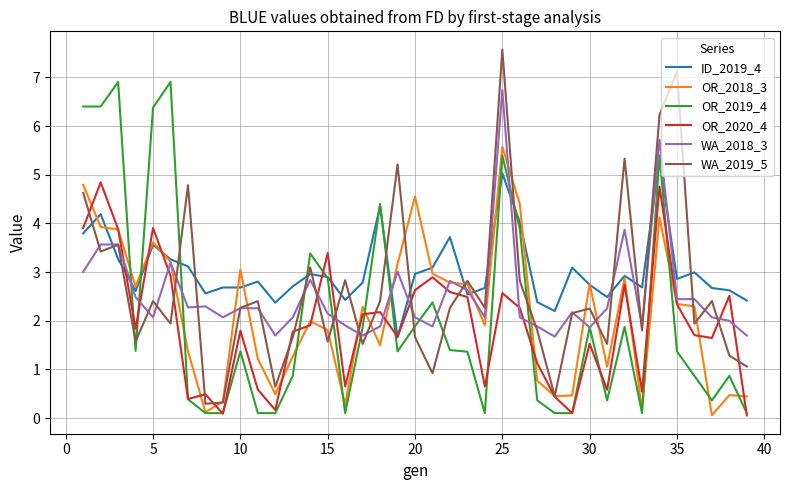

Which series has the largest range (max minus min)?

WA_2019_5